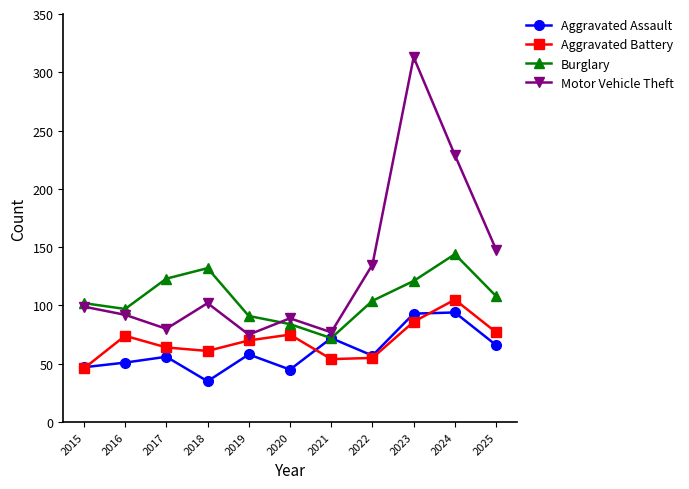

How many distinct data groups are displayed?

4